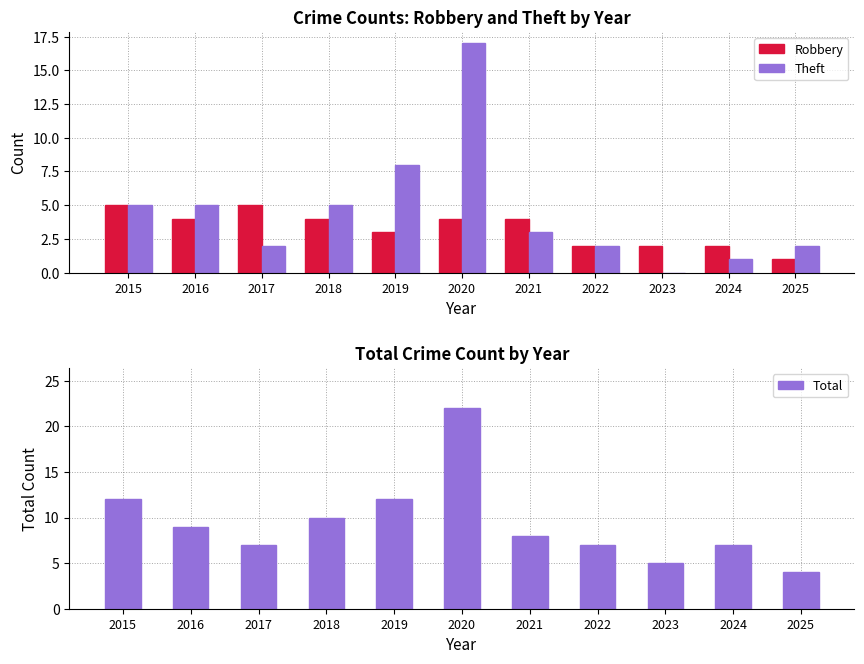

Reading left to right, list all the values displayed in this chart.

Robbery: 2015=5	2016=4	2017=5	2018=4	2019=3	2020=4	2021=4	2022=2	2023=2	2024=2	2025=1
Theft: 2015=5	2016=5	2017=2	2018=5	2019=8	2020=17	2021=3	2022=2	2023=0	2024=1	2025=2
Total: 2015=12	2016=9	2017=7	2018=10	2019=12	2020=22	2021=8	2022=7	2023=5	2024=7	2025=4